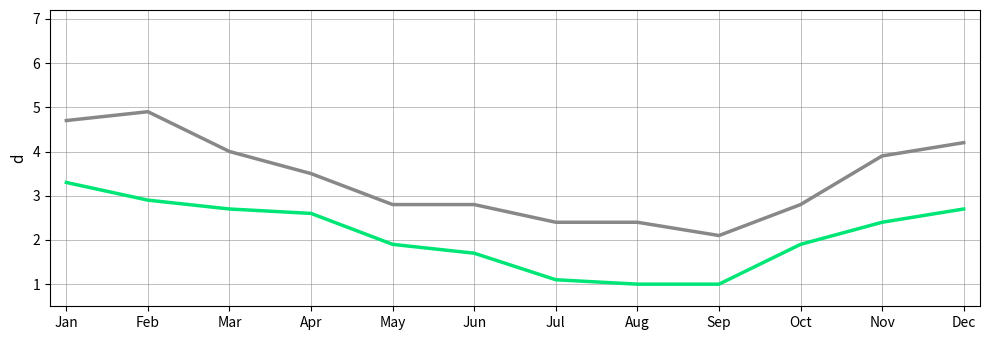

What is the spread (max minus min) of values at May?

0.9